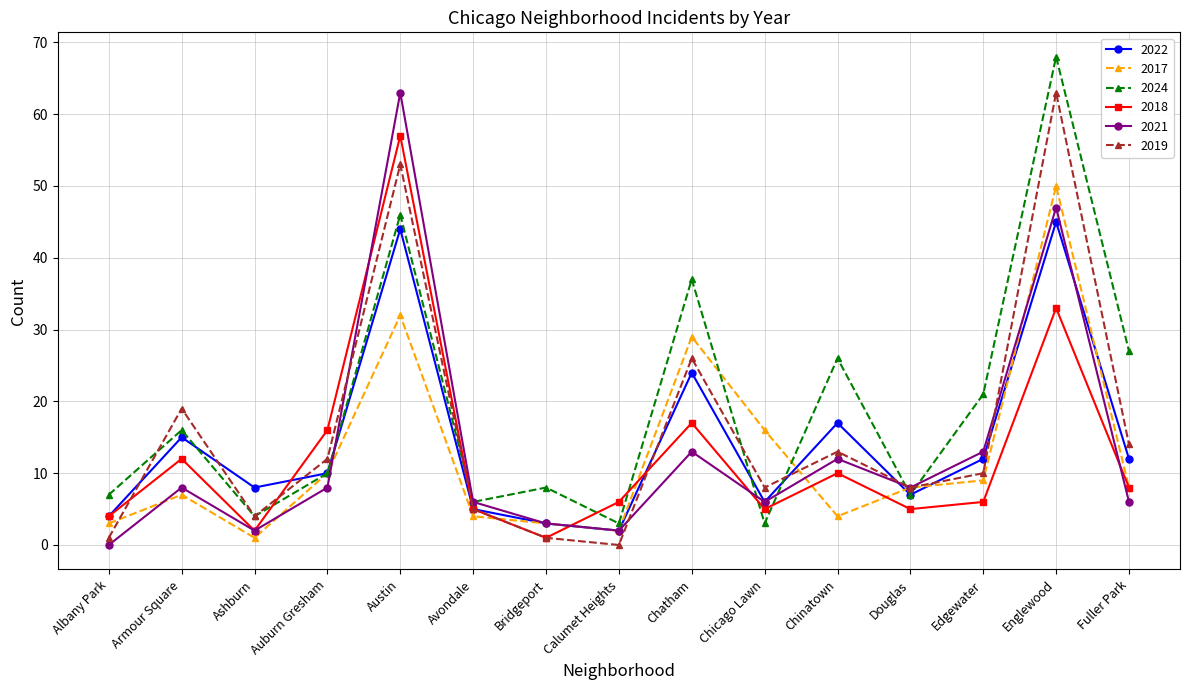

Is this an area chart (filled region under the line)?

No